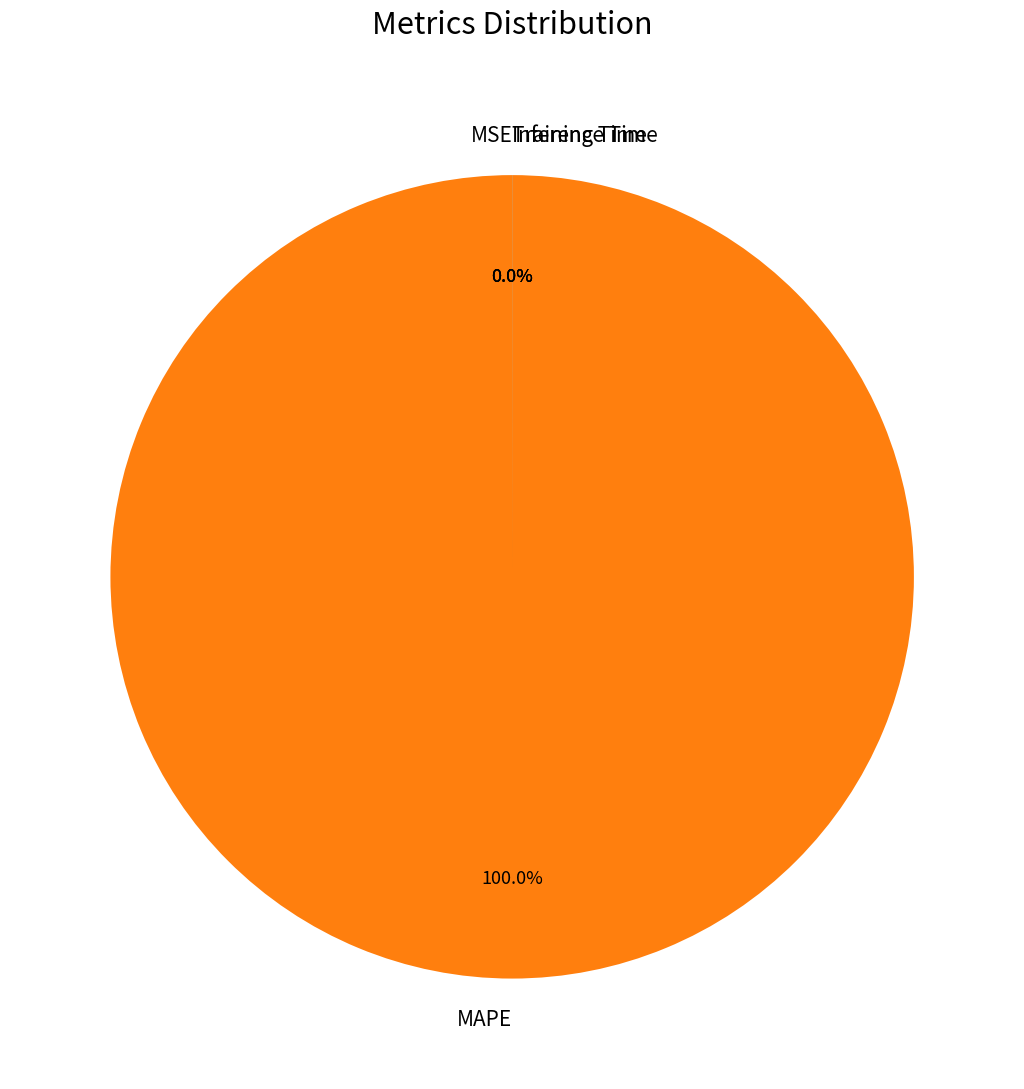

Count the number of slices in the pie.

4